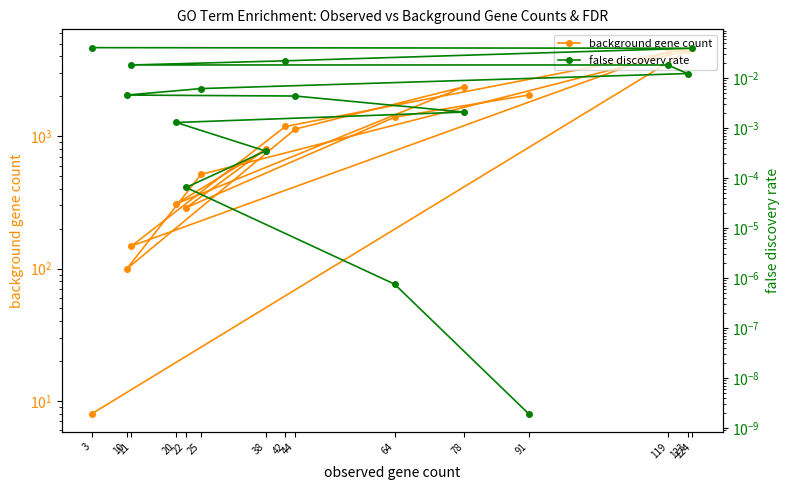

True or false: false discovery rate and background gene count cross at least once.

False